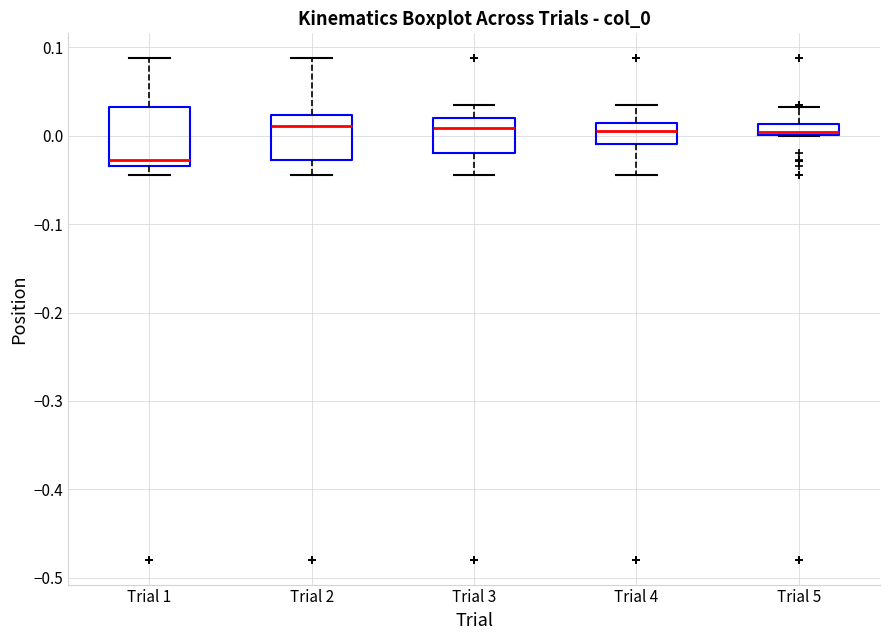

Where does the upper whisker of the box for Trial 3 end on the y-axis? The values are not printed on the chart, so give them approximately, as read against the axis.

0.03